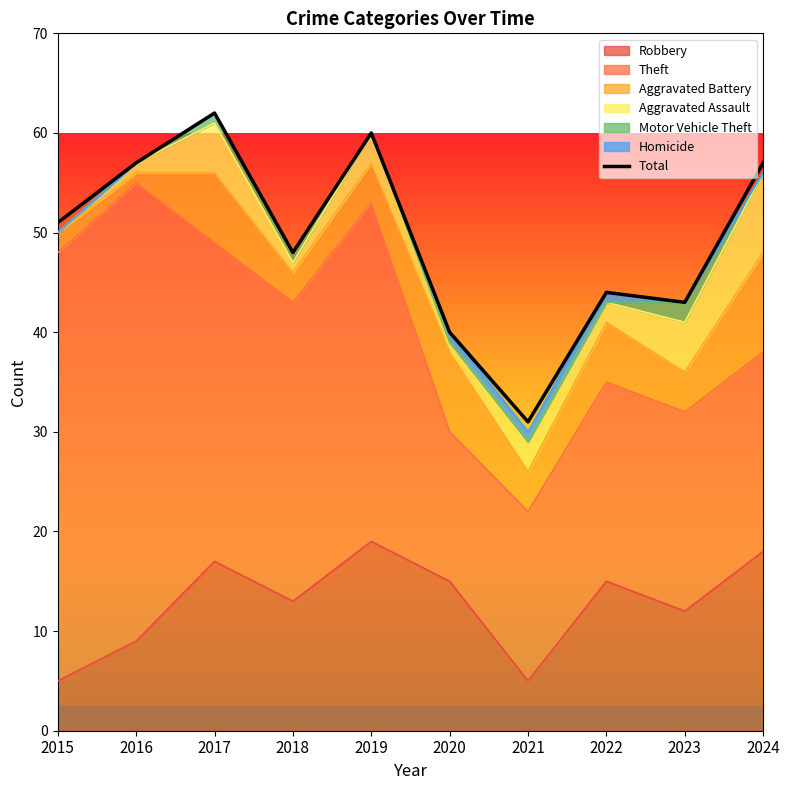

The value at 2016 is 57. True or false?

True